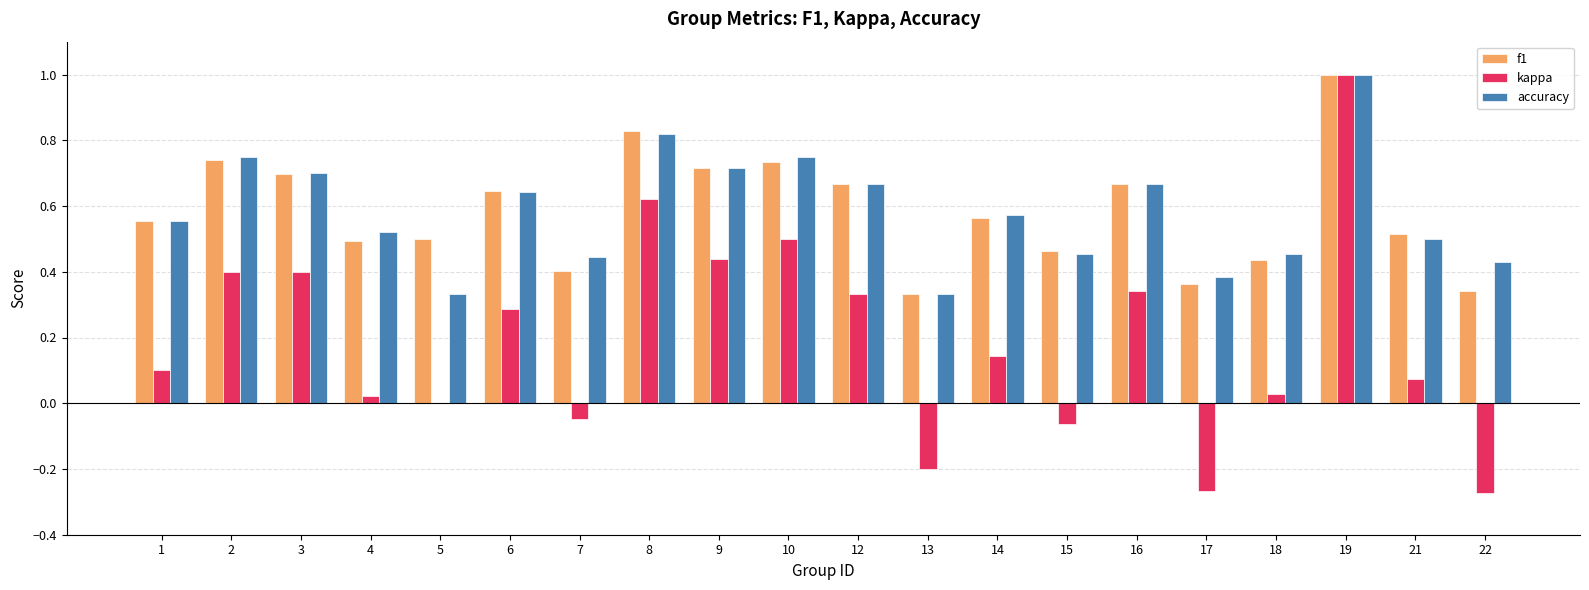

Is the value of kappa at 22 greater than the value of accuracy at 5?

No